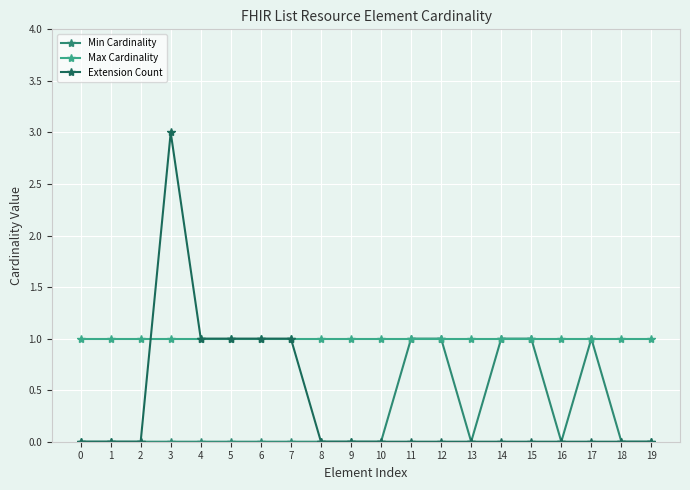

How many categories are shown in the chart?

20